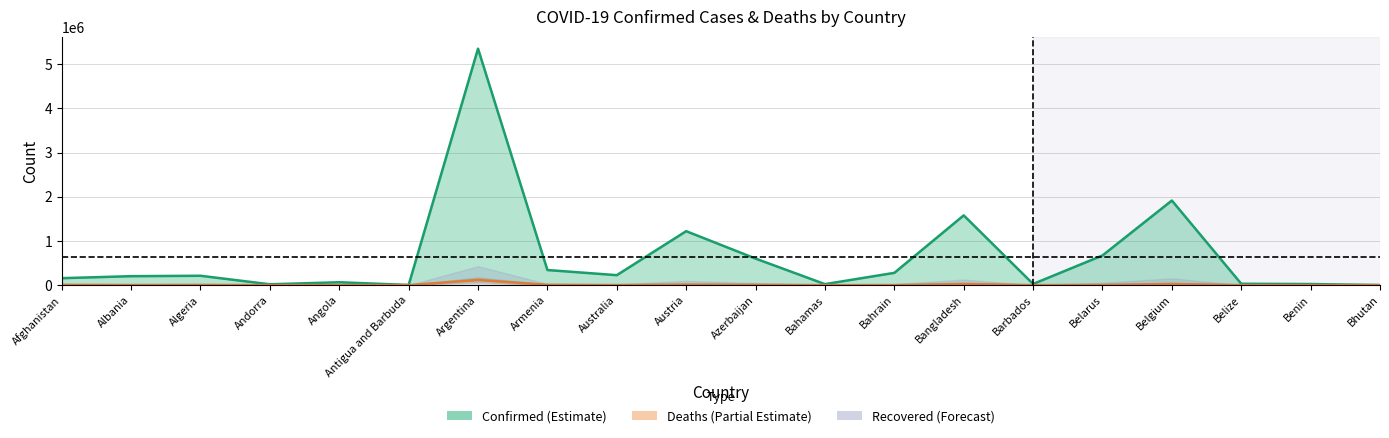

What is the total value across all series at Antigua and Barbuda?

4268